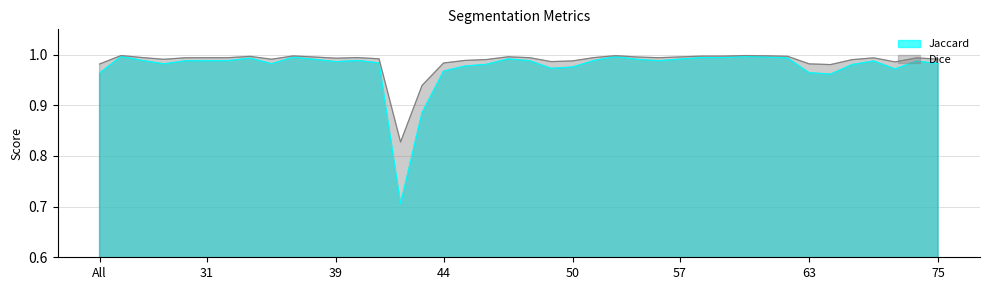

What is the difference between the maximum and minimum values in the Dice series?

0.2